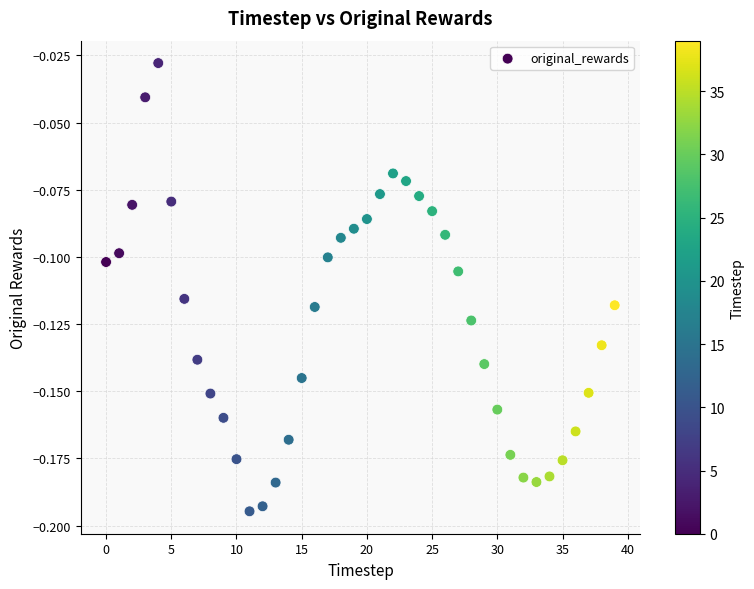

How many data points are displayed?

40